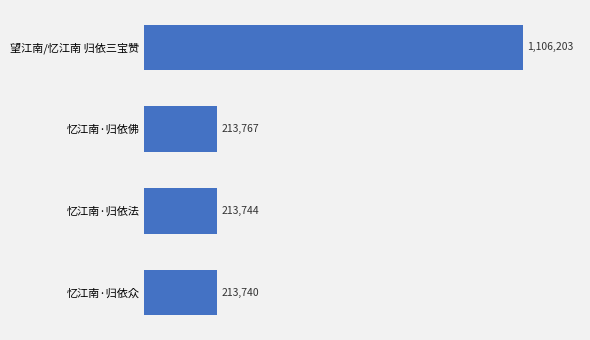

Where is the data nearest to the value 659971?

忆江南·归依佛